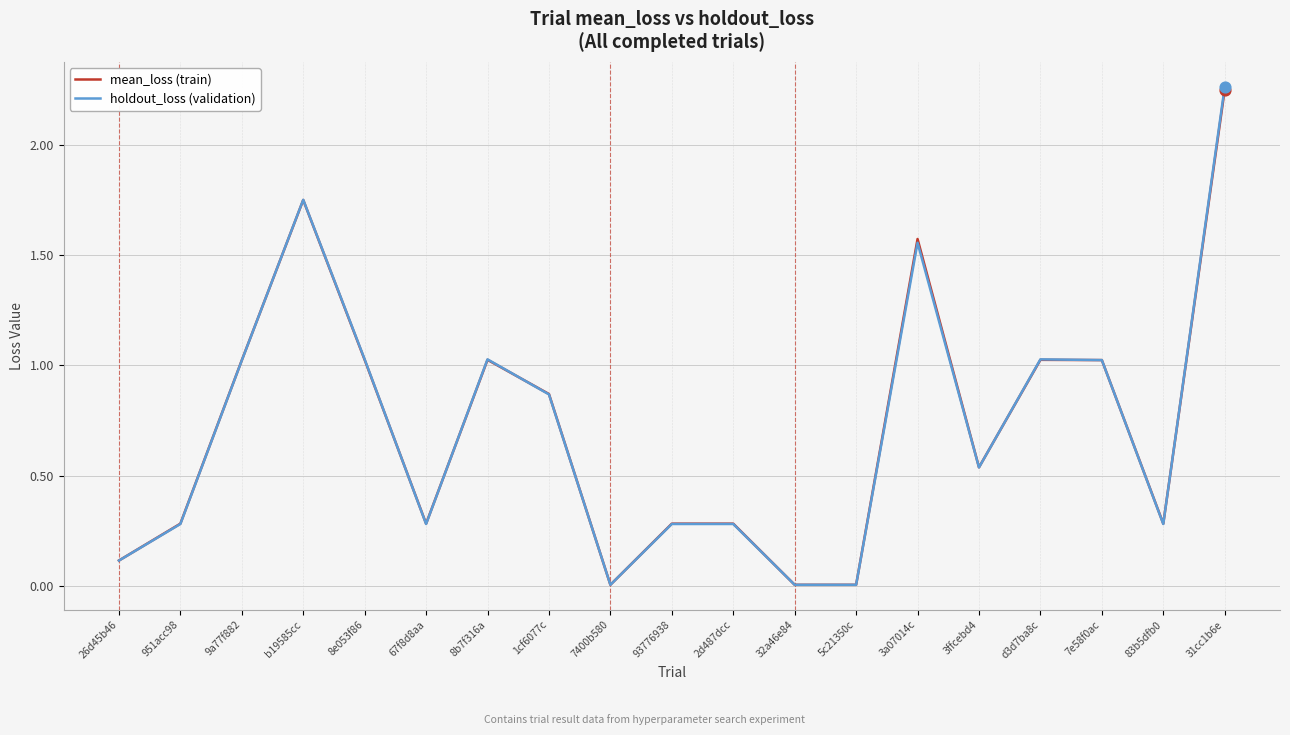

What is the total value across all series at 8e053f86?

2.1